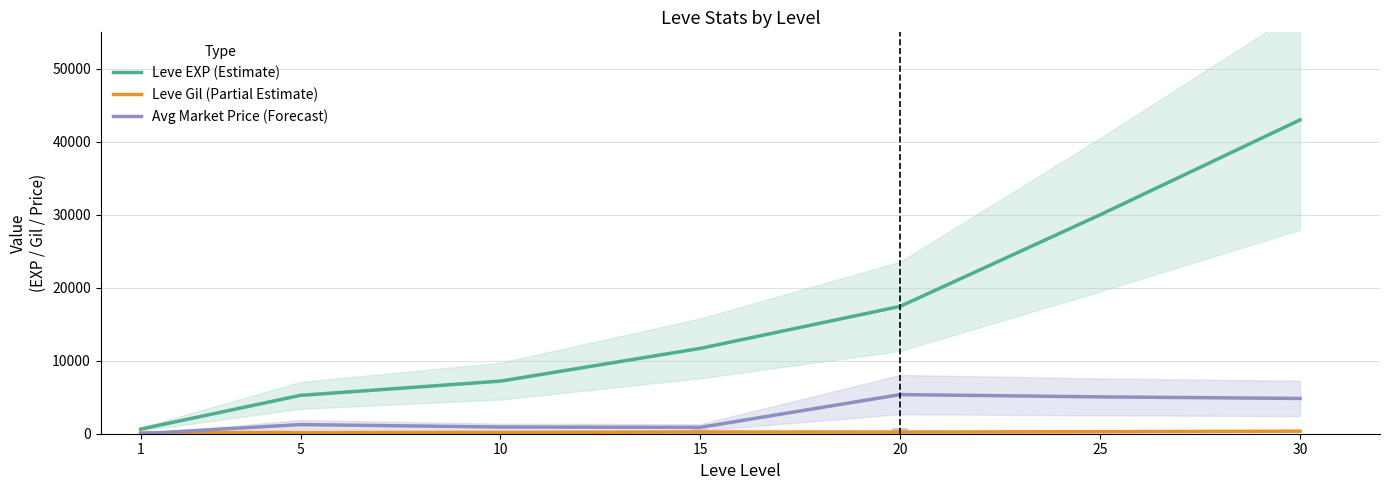

Which category has the highest value across all series?

30